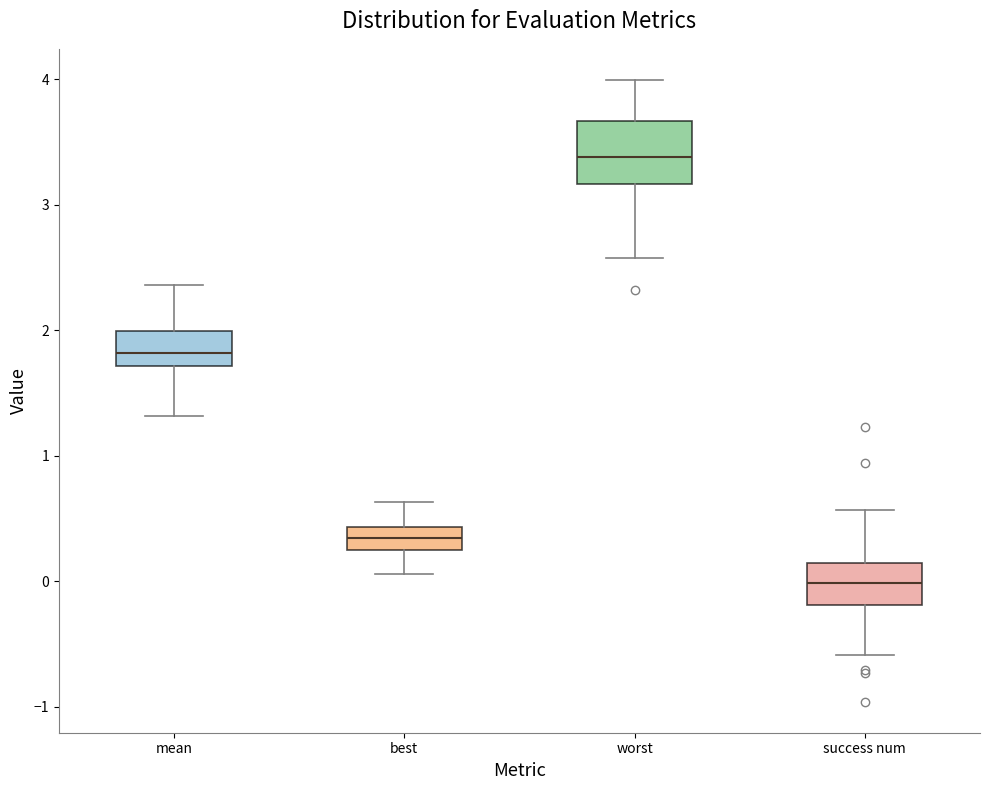

Reading left to right, transcribe this box plot: for each box, give where its median line is, the range the box spans, and where its two whiskers end, as read against the y-axis. The values are not printed on the chart, so give them approximately, as read against the axis.

mean: median 1.8, box 1.7 to 2.0, whiskers 1.3 to 2.4
best: median 0.3, box 0.2 to 0.4, whiskers 0.1 to 0.6
worst: median 3.4, box 3.2 to 3.7, whiskers 2.6 to 4.0
success num: median 0.0, box -0.2 to 0.1, whiskers -0.6 to 0.6